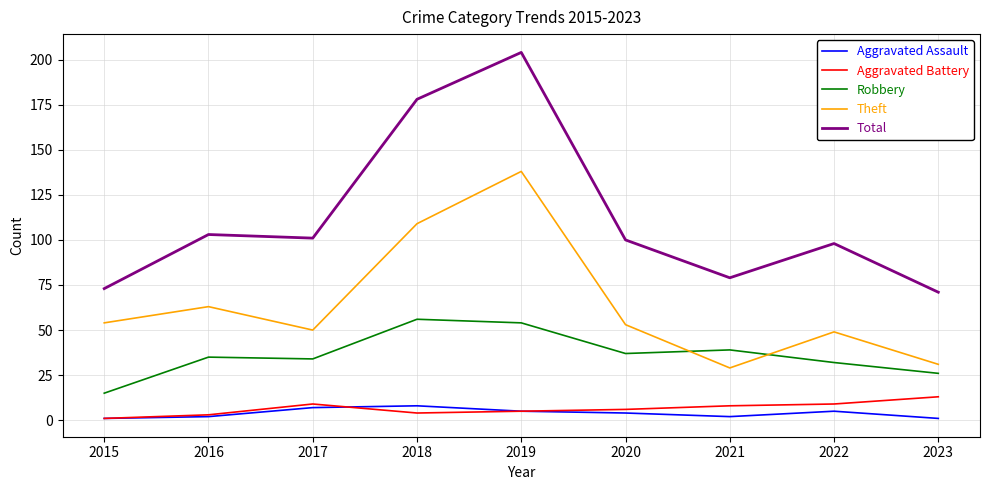

Which category has the highest value in the Theft series?

2019